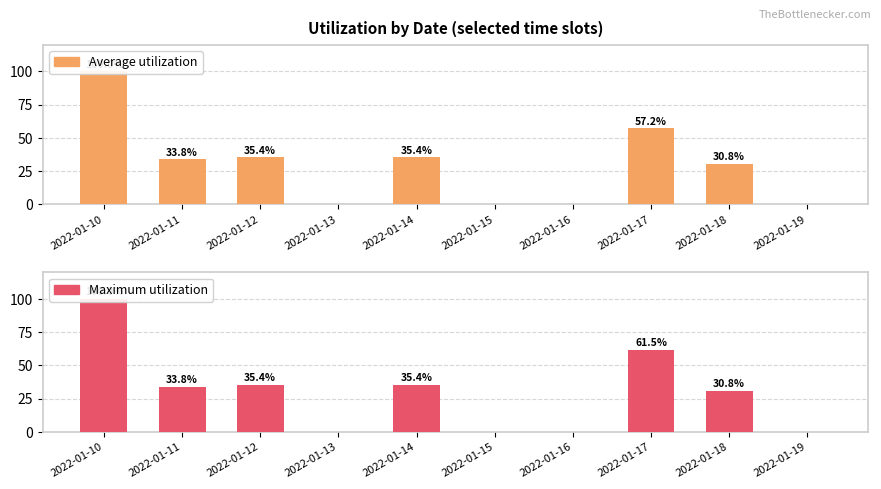

True or false: Average utilization has a value of 57.2 at 2022-01-17.

True